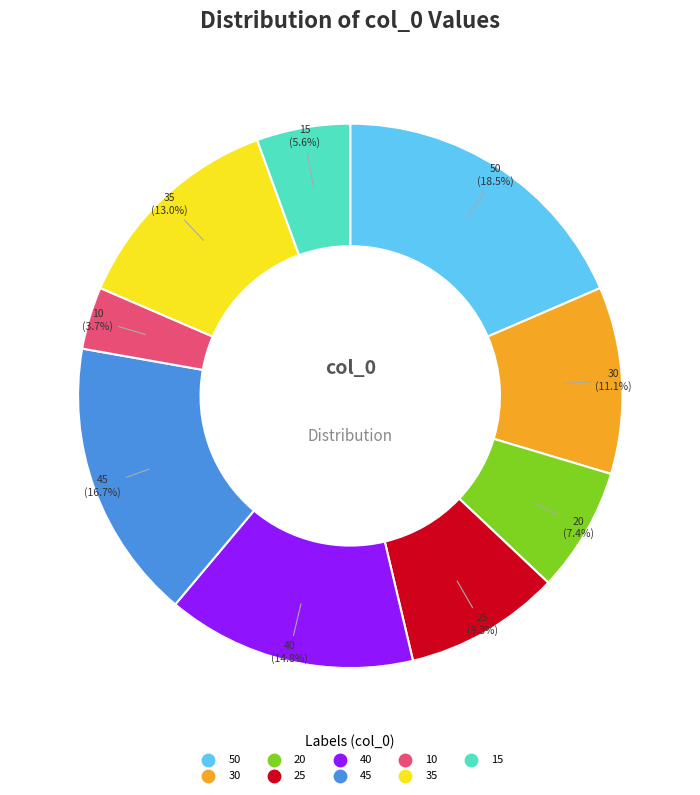

To the nearest percent, what is the difference between the largest and smallest slice percentages?

15%